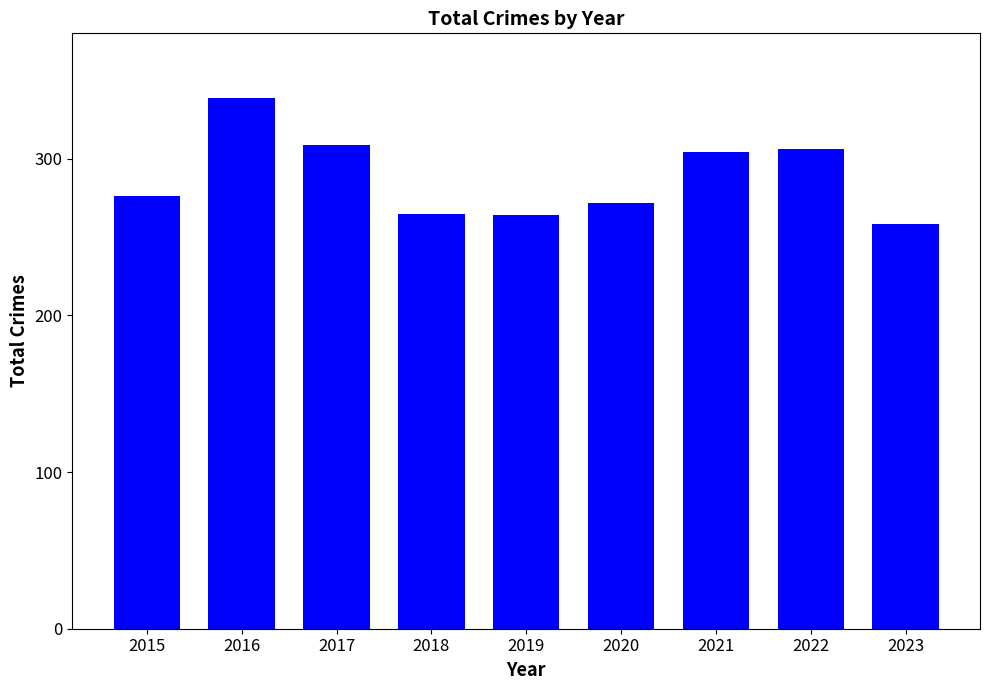

What value does the data have at 2016, to the nearest 5?

340